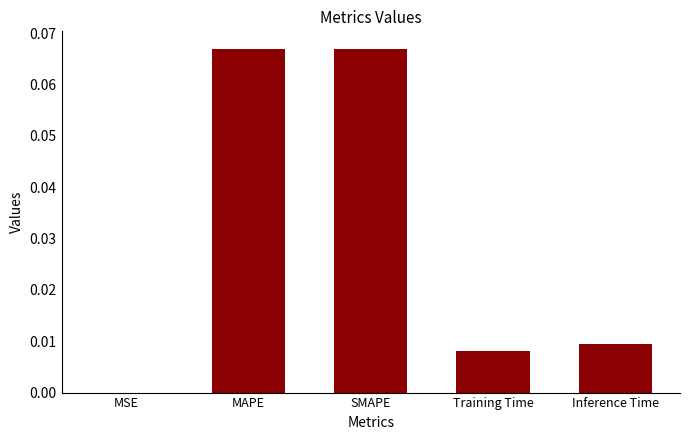

Which has a higher value, MAPE or Inference Time?

MAPE